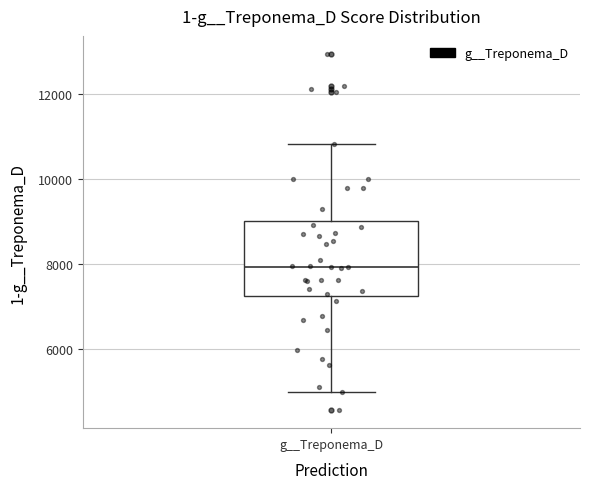

Where does the lower whisker of the box for g__Treponema_D end on the y-axis? The values are not printed on the chart, so give them approximately, as read against the axis.

5000